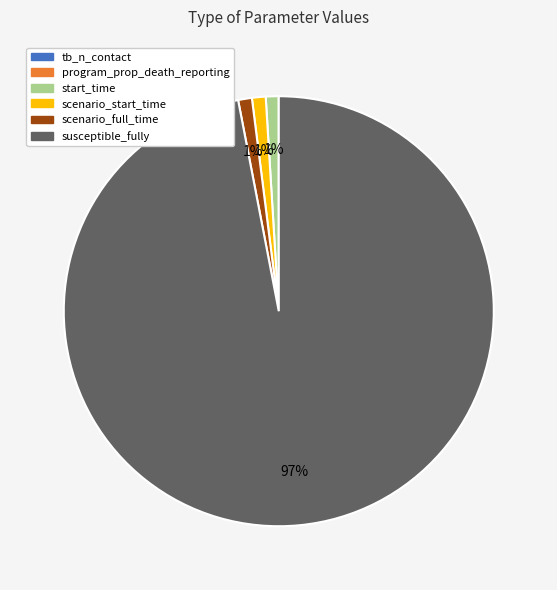

The scenario_start_time slice represents 1% of the pie. True or false?

True